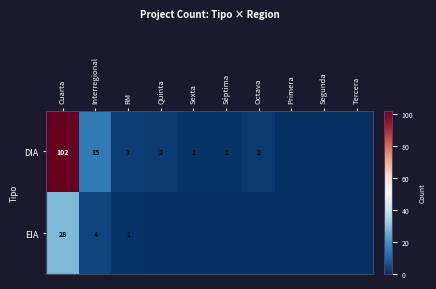

What is the total value across all series at Octava?

2